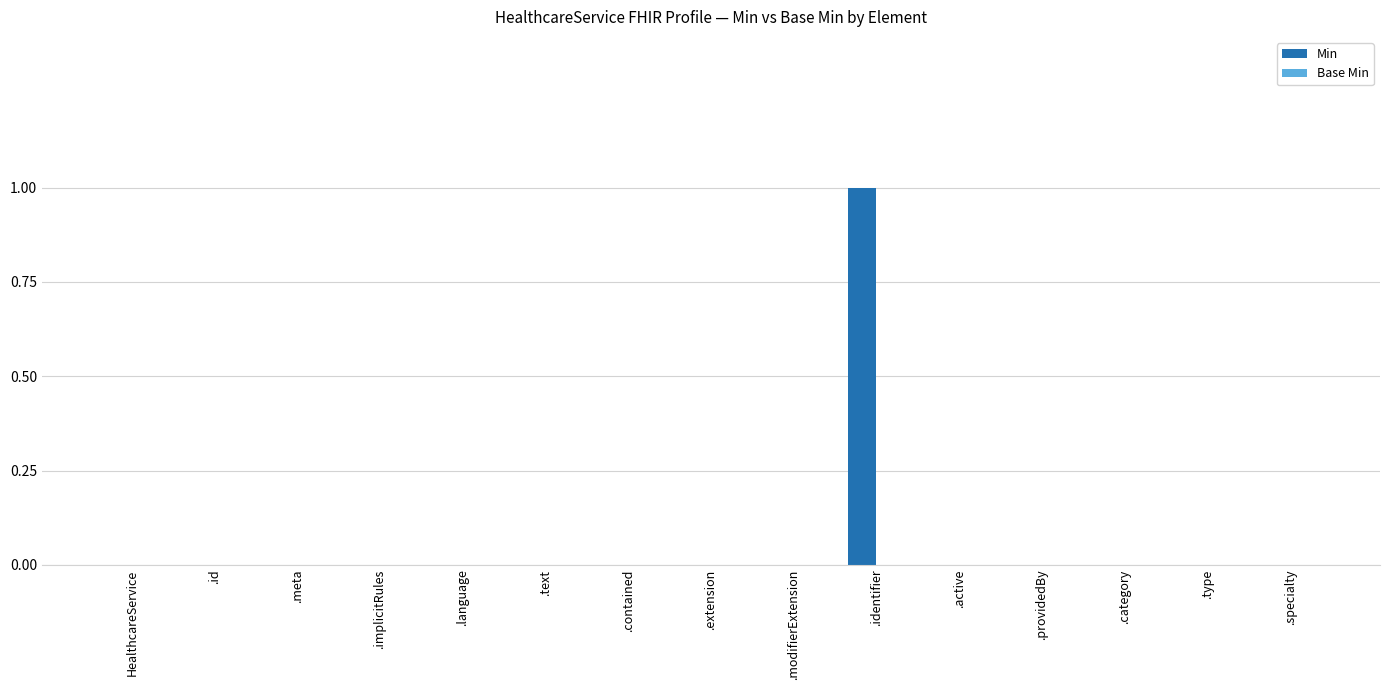

Which category has the highest value across all series?

.identifier